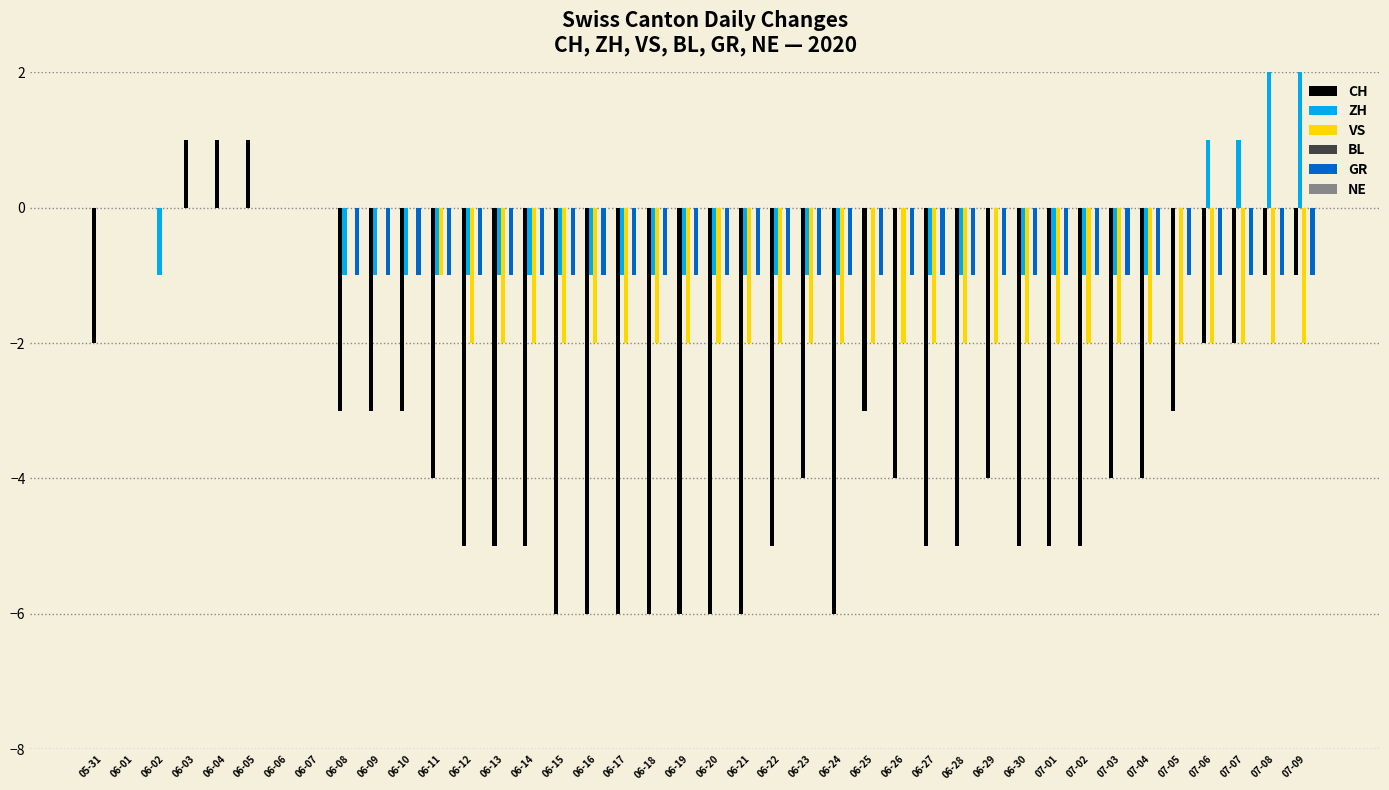

Which series changed the most between 06-24 and 06-29?

CH